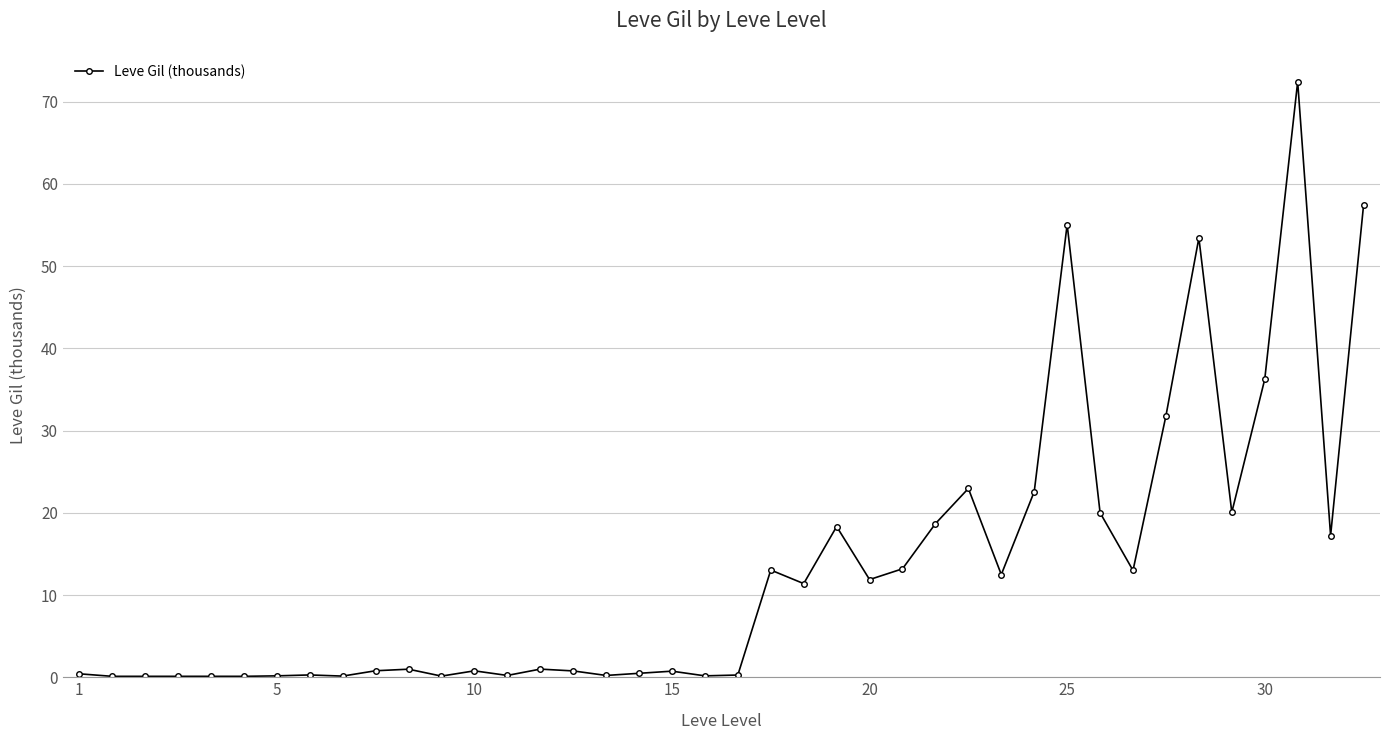

What is the difference between the second highest and second lowest values?

57.3